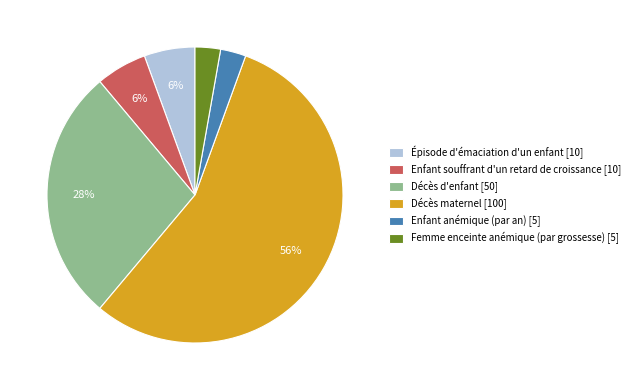

Is the sum of Enfant souffrant d'un retard de croissance and Femme enceinte anémique (par grossesse) greater than half?

No